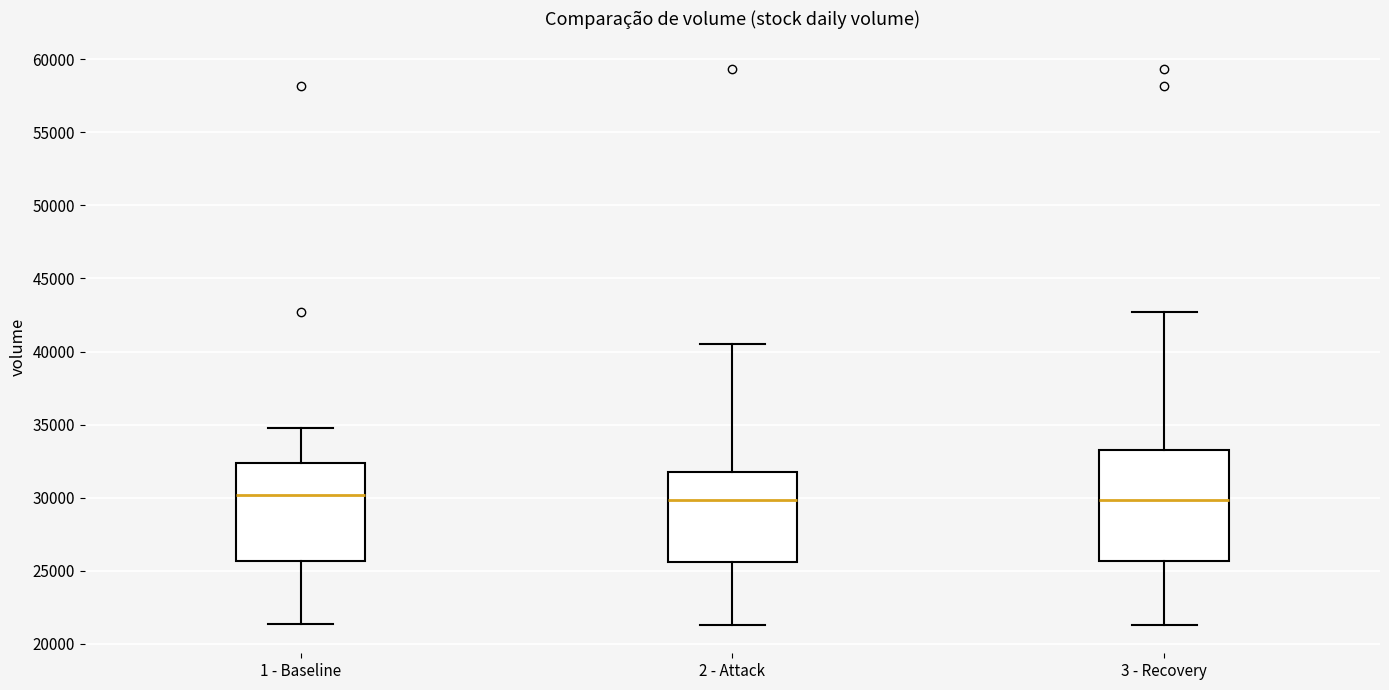

Comparing the boxes themselves (not the whiskers), which one is the tallest?

3 - Recovery